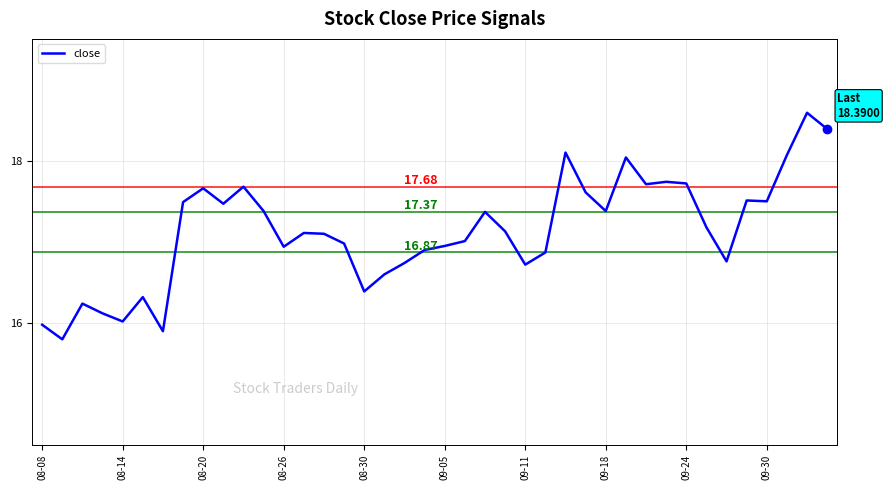

How many lines are shown in the chart?

1